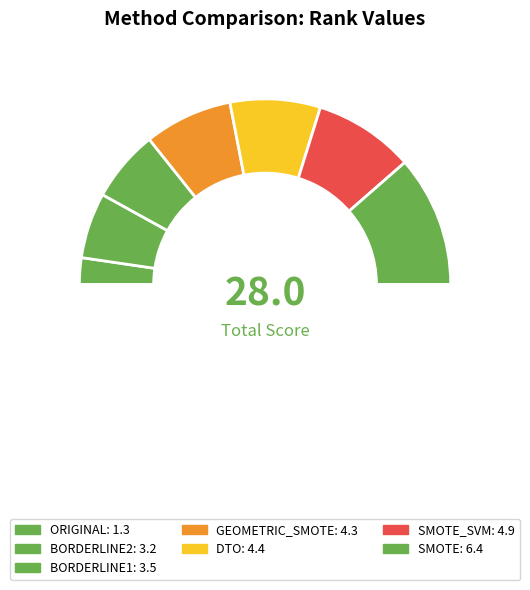

Which slice is the largest?

SMOTE